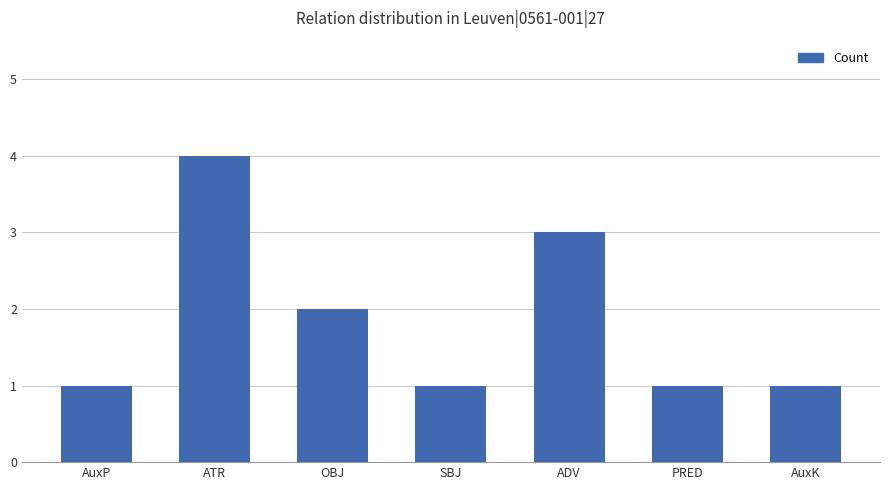

How many bars are there in total?

7